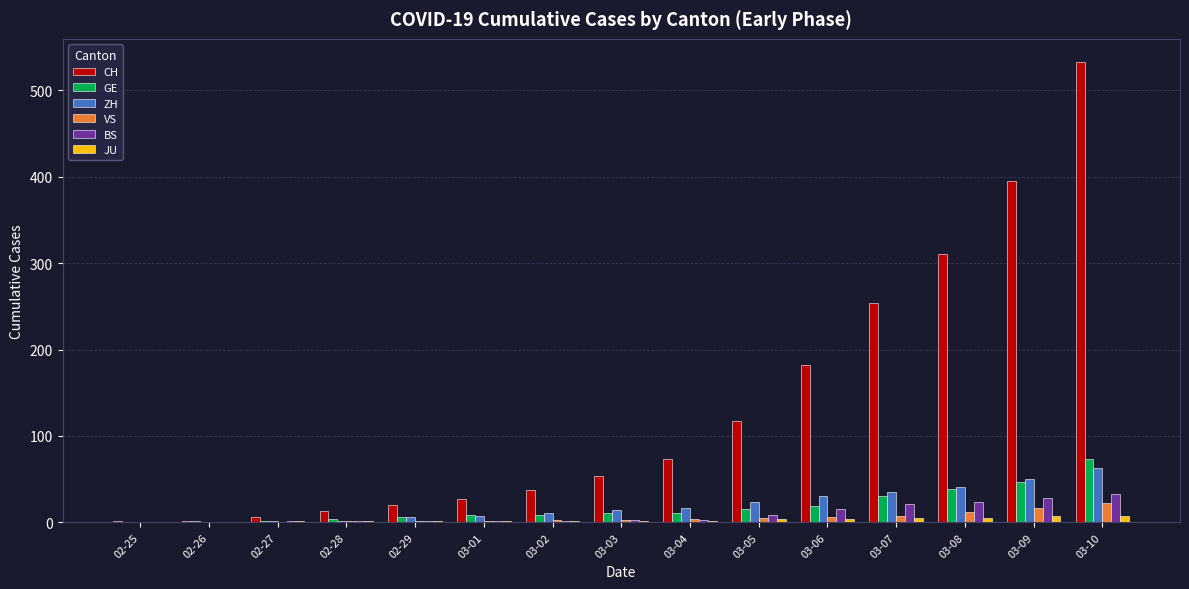

What is the maximum value for VS?

22